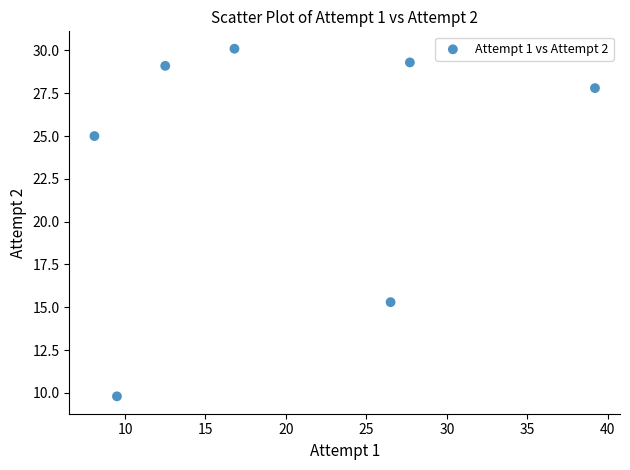

What is the average Y value?

23.8